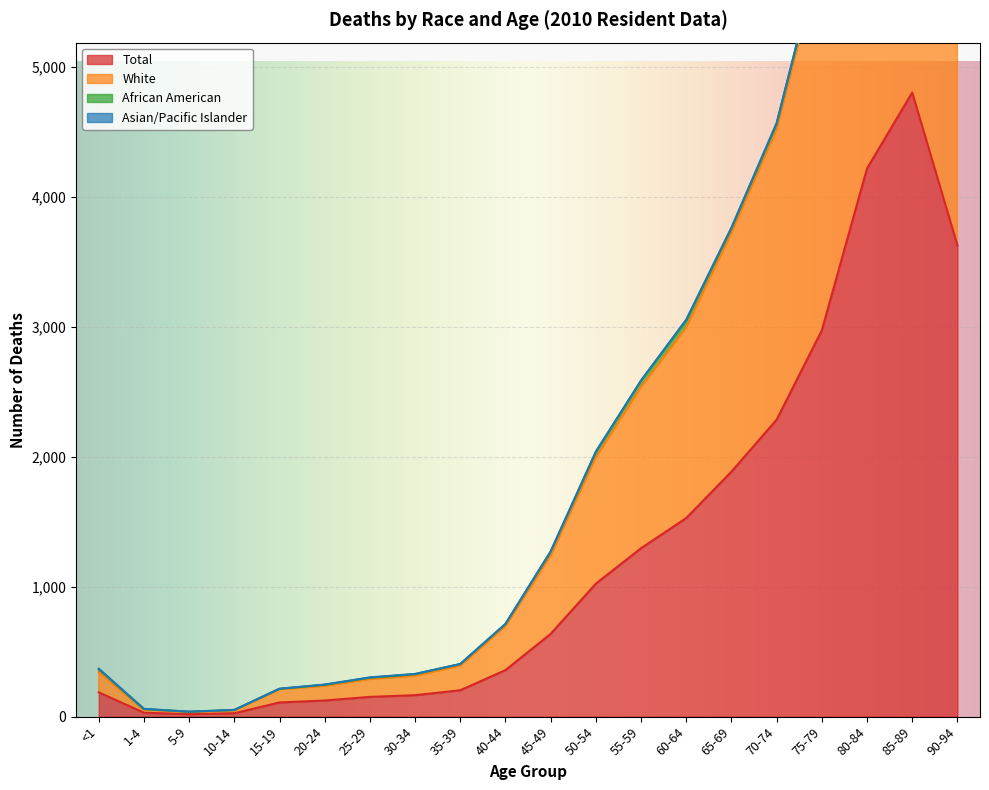

At how many categories does at least one series exceed 8760?

1